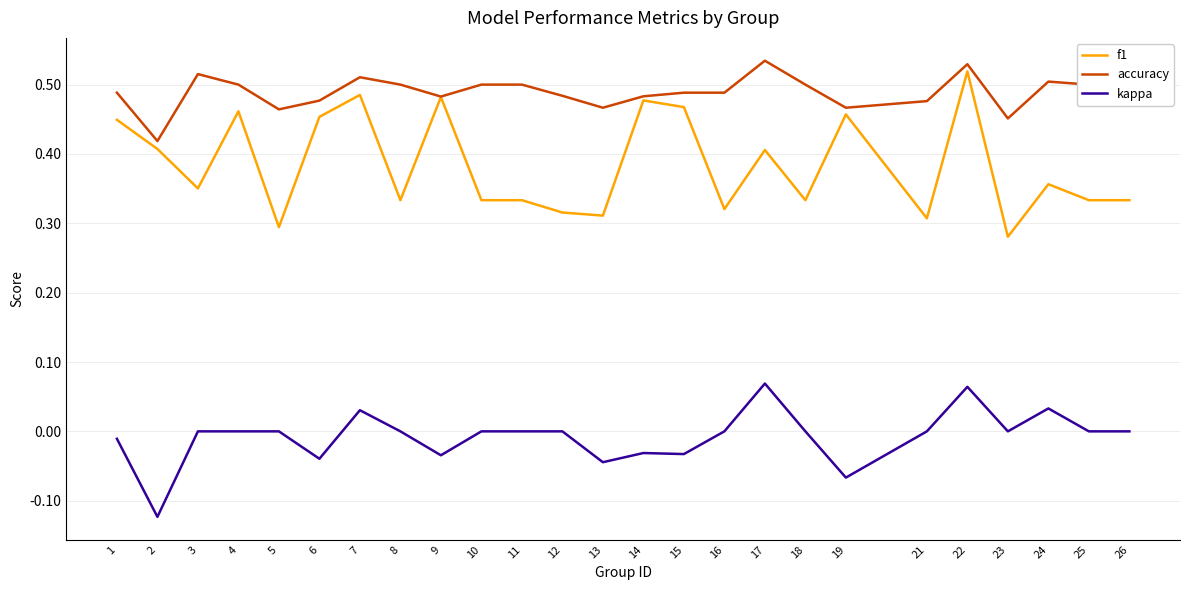

Which series changed the most between 3 and 22?

f1